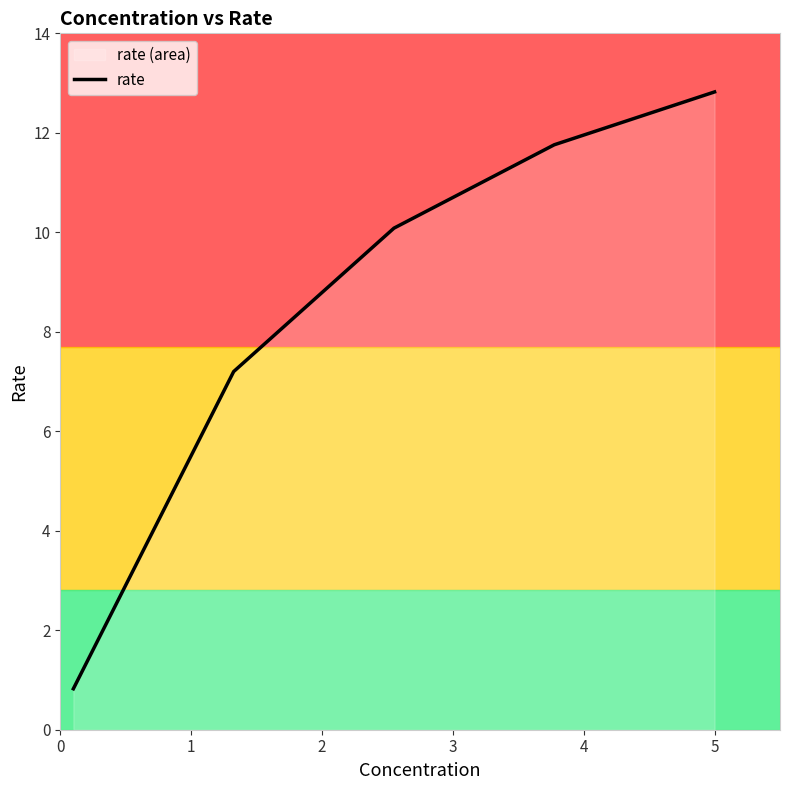

Count the number of data series in this chart.

1